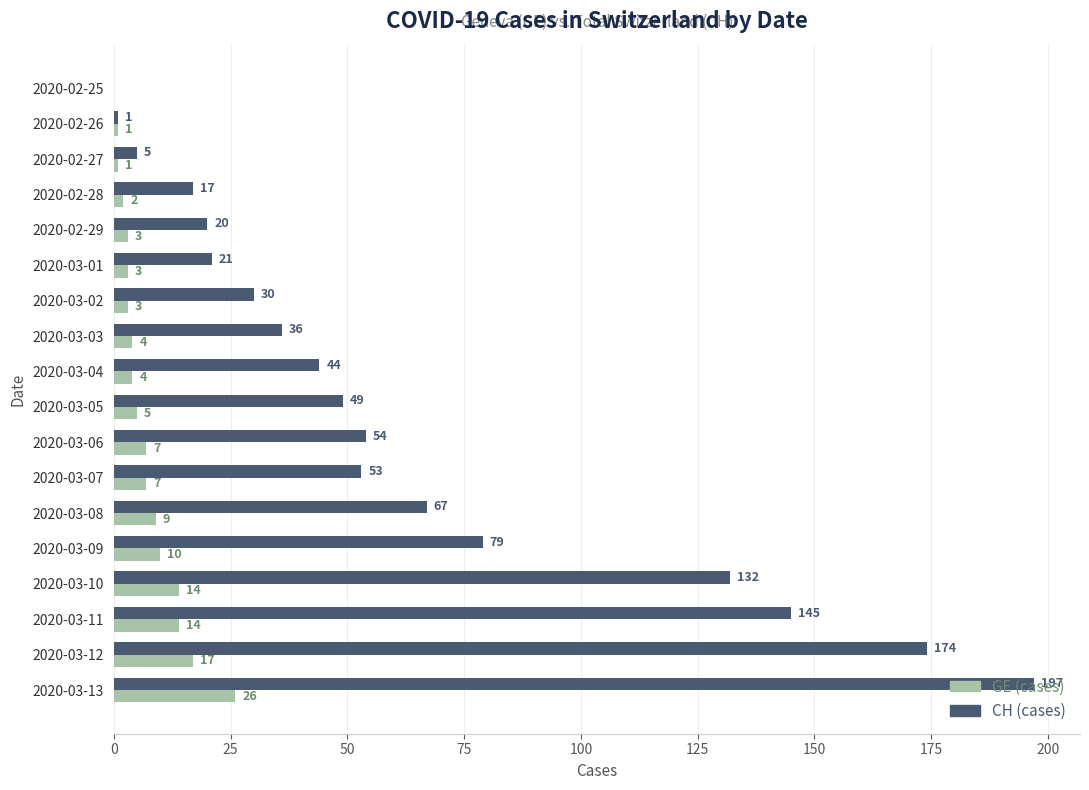

At which category is the sum across all series the highest?

2020-03-13